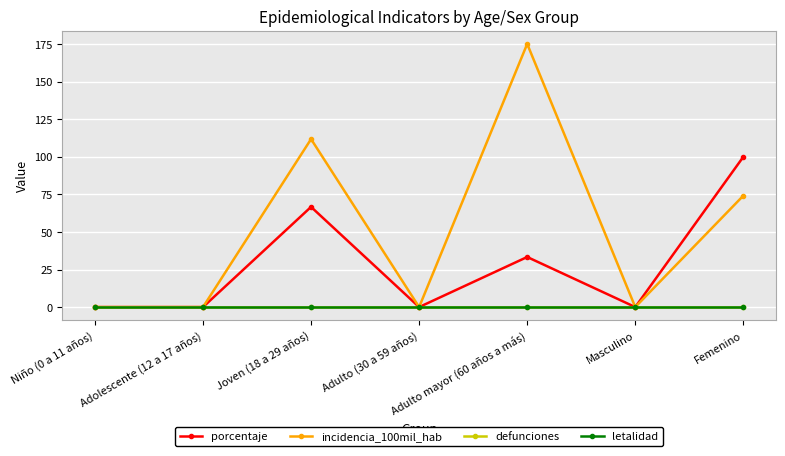

Is this an area chart (filled region under the line)?

No